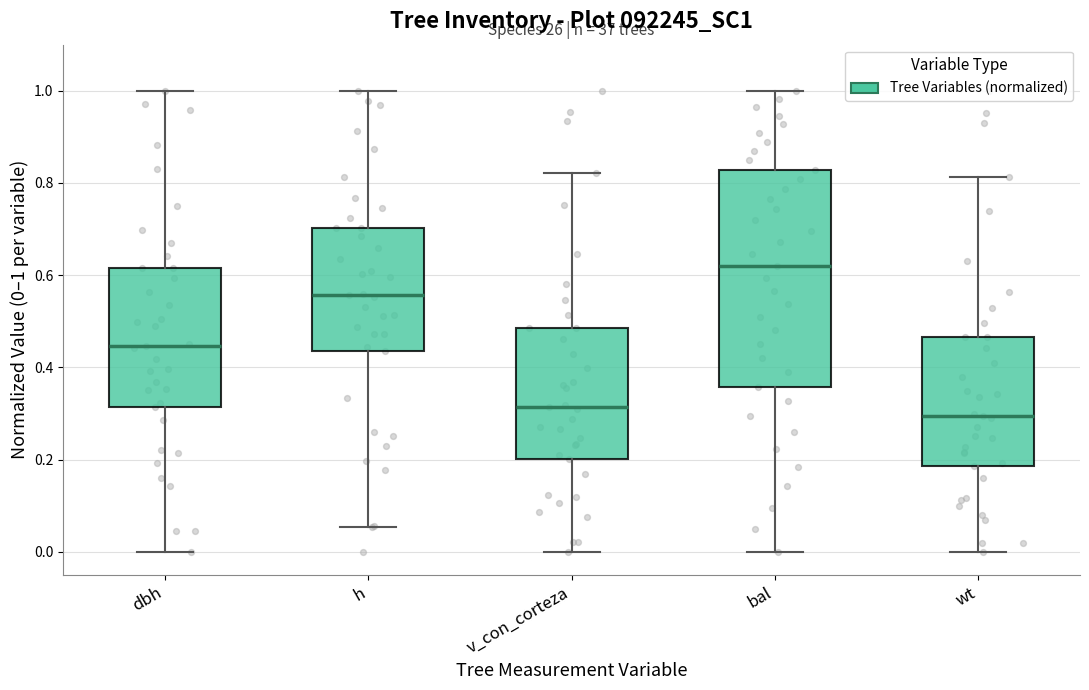

Where does the upper whisker of the box for dbh end on the y-axis? The values are not printed on the chart, so give them approximately, as read against the axis.

1.00